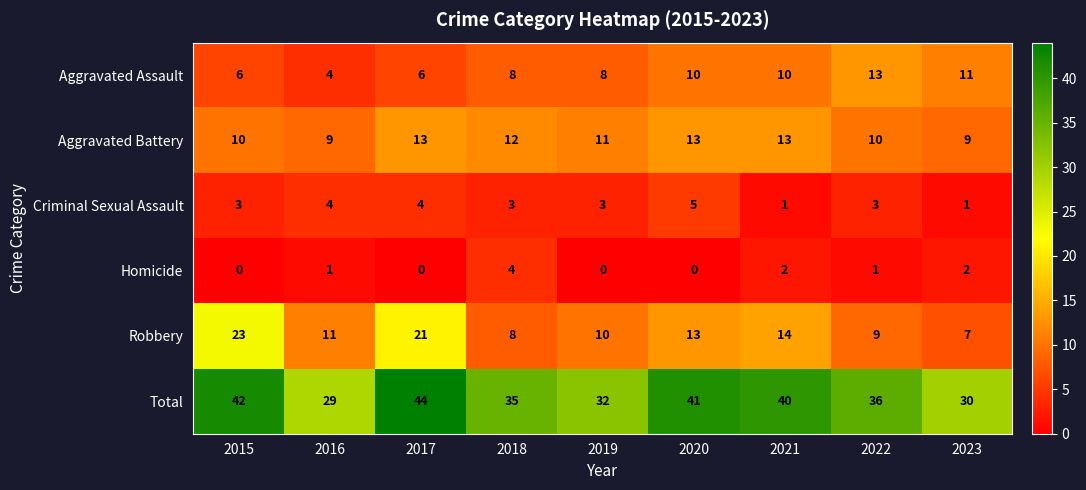

What is the difference between the highest and lowest values at 2016?

28